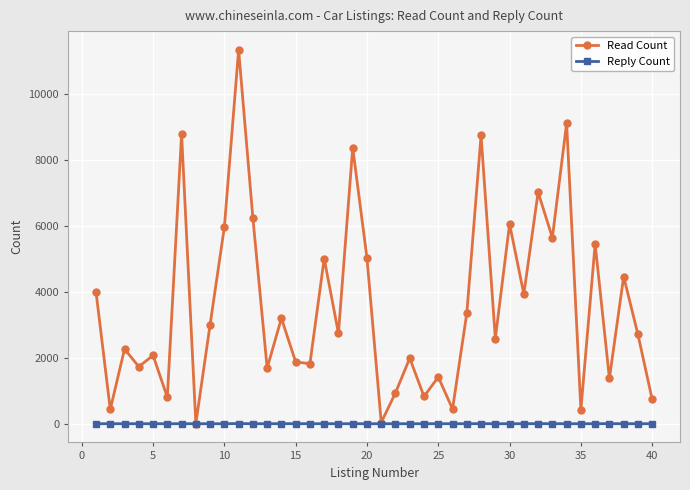

Which series has the largest range (max minus min)?

Read Count